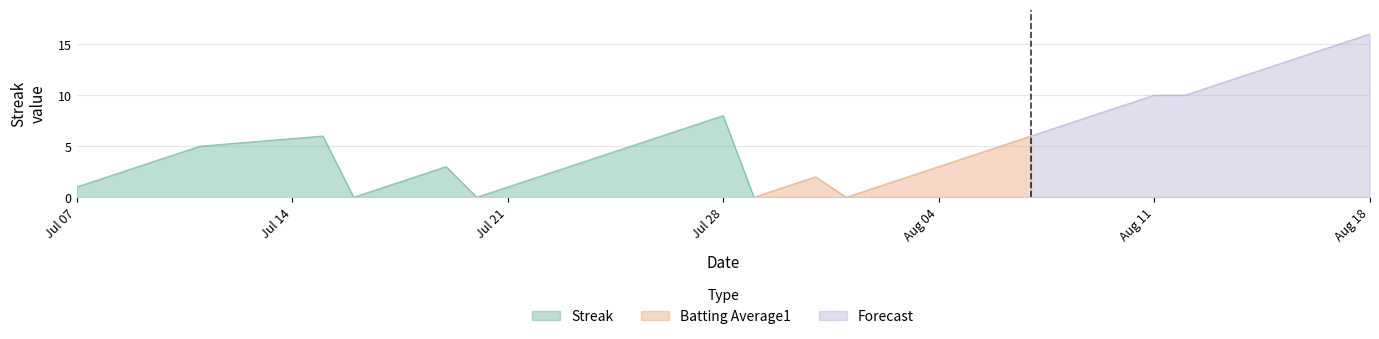

The value of Streak at Jul 21 is 1. True or false?

True